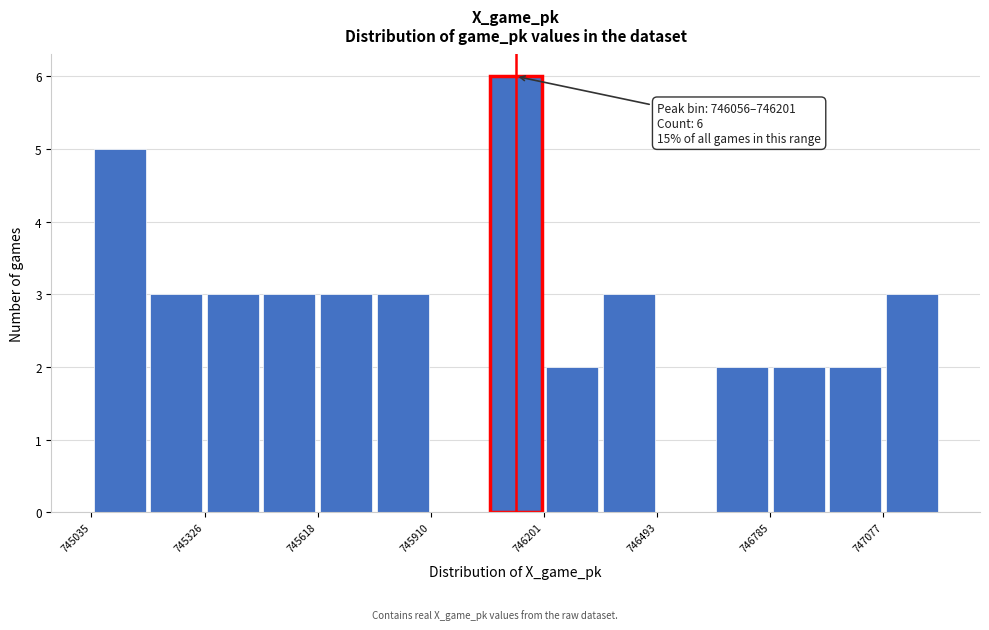

Around what value on the x-axis is the tallest bar? Give the approximate position of its centre, as read against the axis.

746150